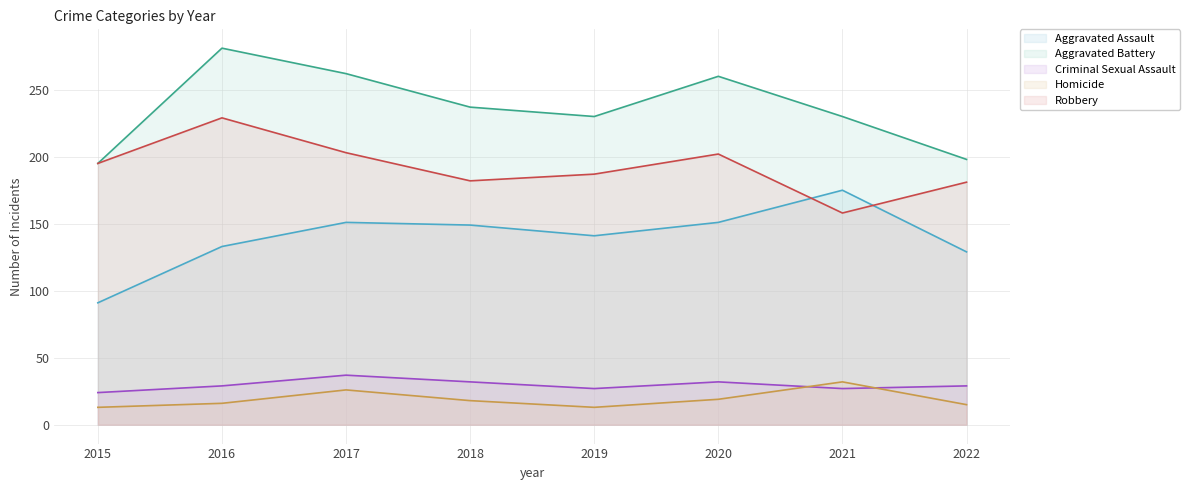

At how many categories does at least one series exceed 265?

1